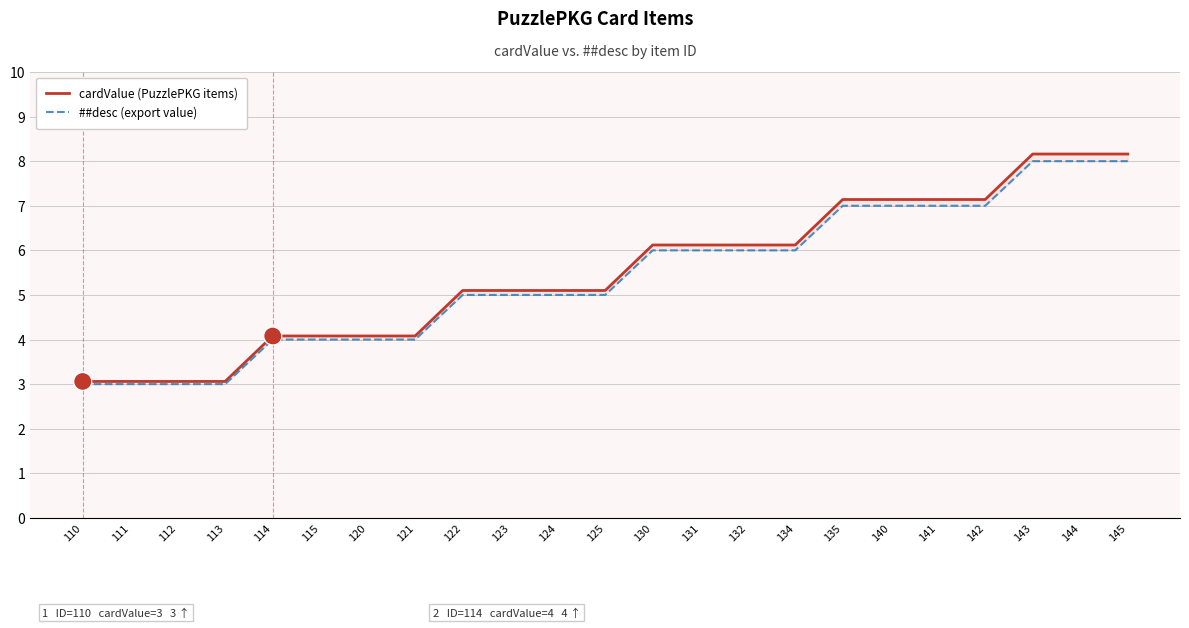

Rank the series by their average value, from highest to lowest.

cardValue (PuzzlePKG items), ##desc (export value)